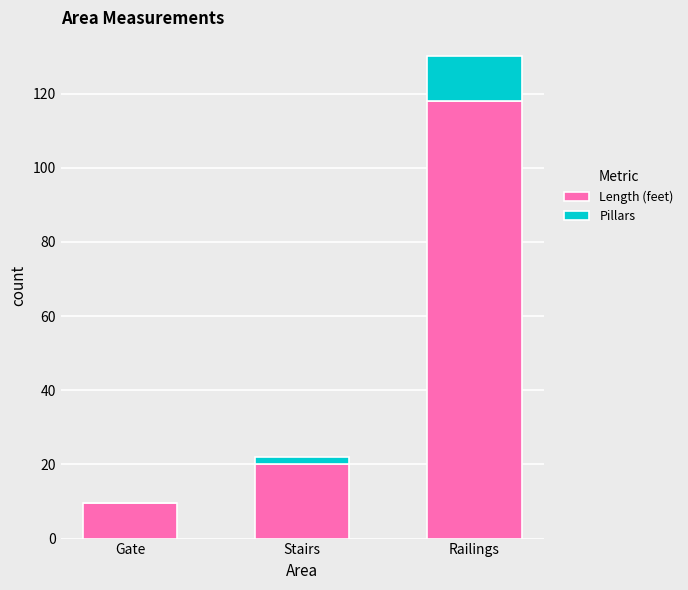

What is the sum of all Length (feet) values?

147.5